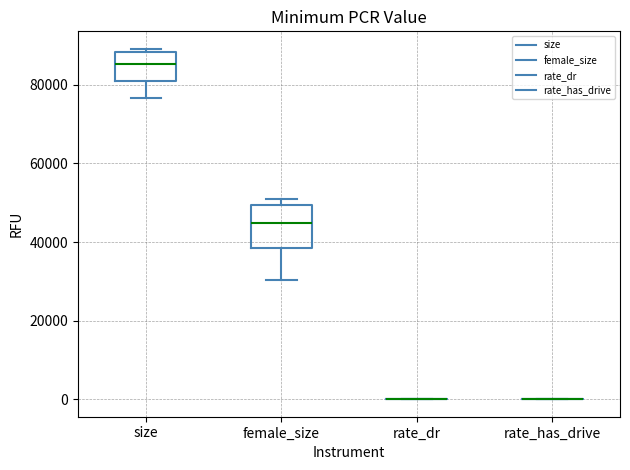

Reading left to right, transcribe this box plot: for each box, give where its median line is, the range the box spans, and where its two whiskers end, as read against the y-axis. The values are not printed on the chart, so give them approximately, as read against the axis.

size: median 86000, box 80000 to 88000, whiskers 76000 to 90000
female_size: median 44000, box 38000 to 50000, whiskers 30000 to 52000
rate_dr: box collapsed to a line at 0, whiskers 0 to 0
rate_has_drive: box collapsed to a line at 0, whiskers 0 to 0